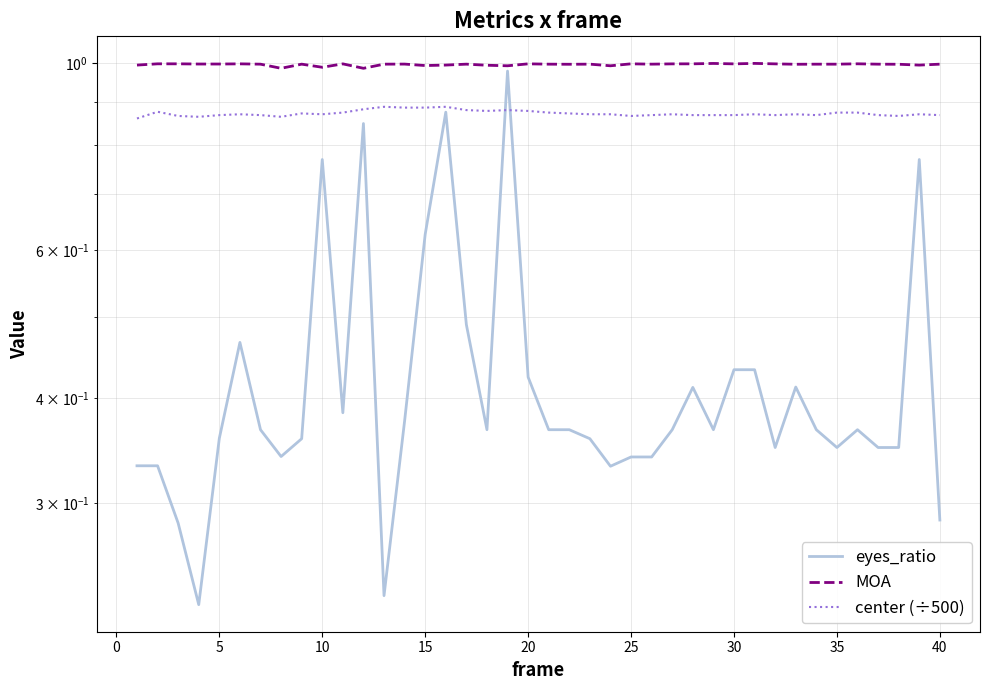

Is it true that eyes_ratio equals 0.1 at 37?

False